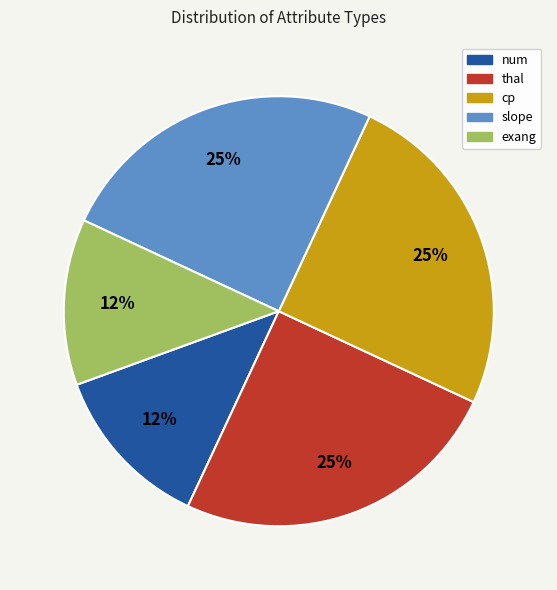

How many segments does this pie chart have?

5